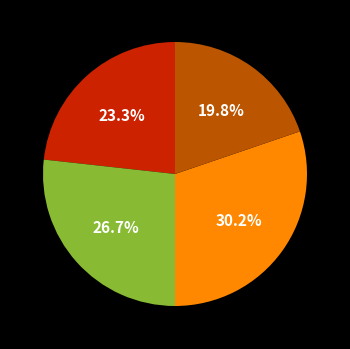

Is there any slice that represents more than half of the pie?

No